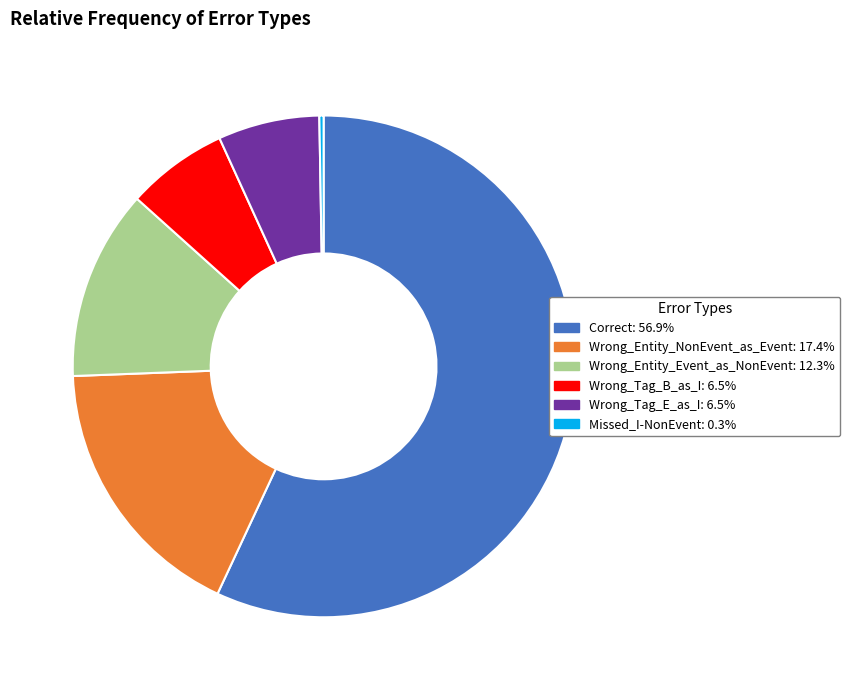

Which slice is the largest?

Correct